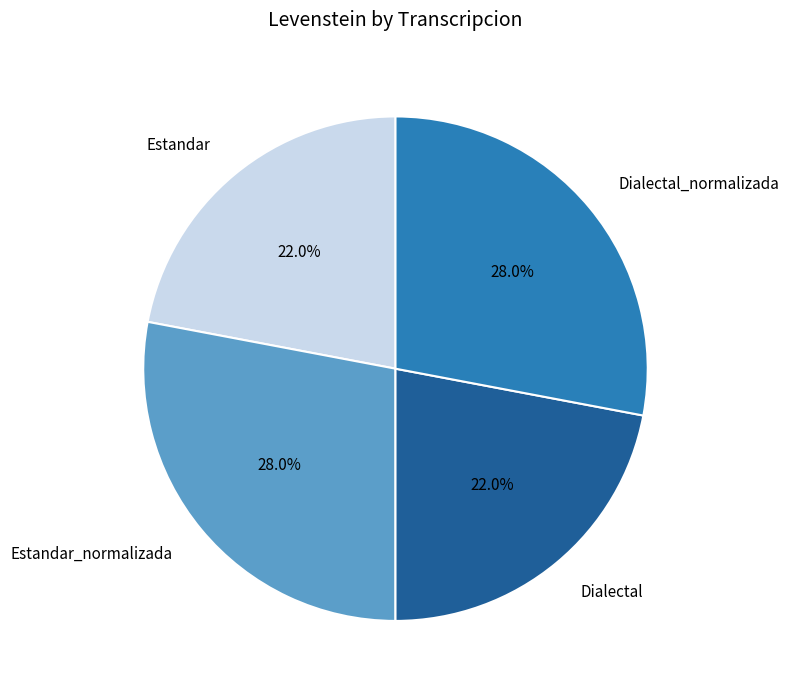

Is the sum of Estandar_normalizada and Dialectal_normalizada greater than half?

Yes